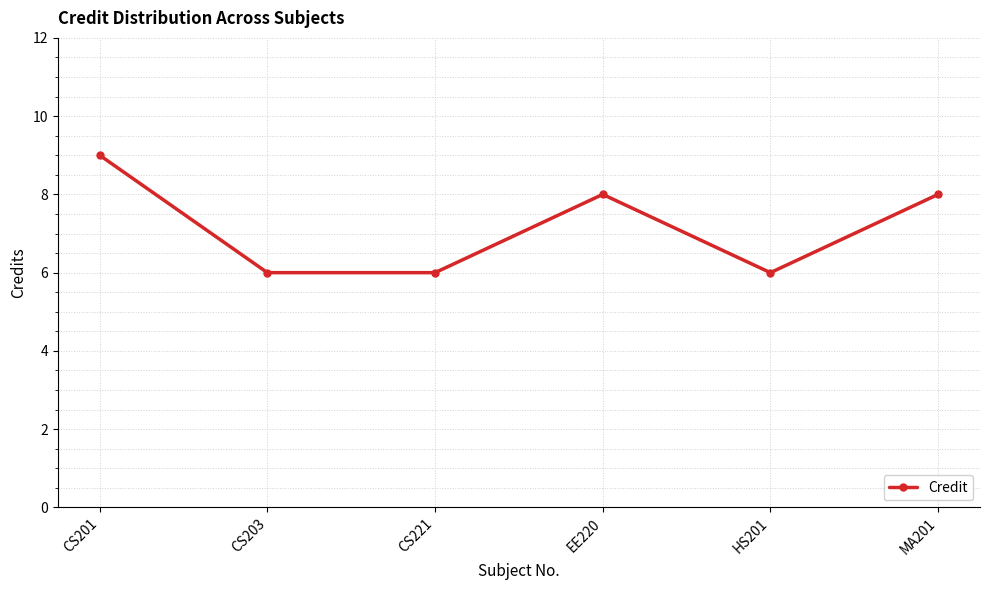

Which label corresponds to the largest value in the chart?

CS201